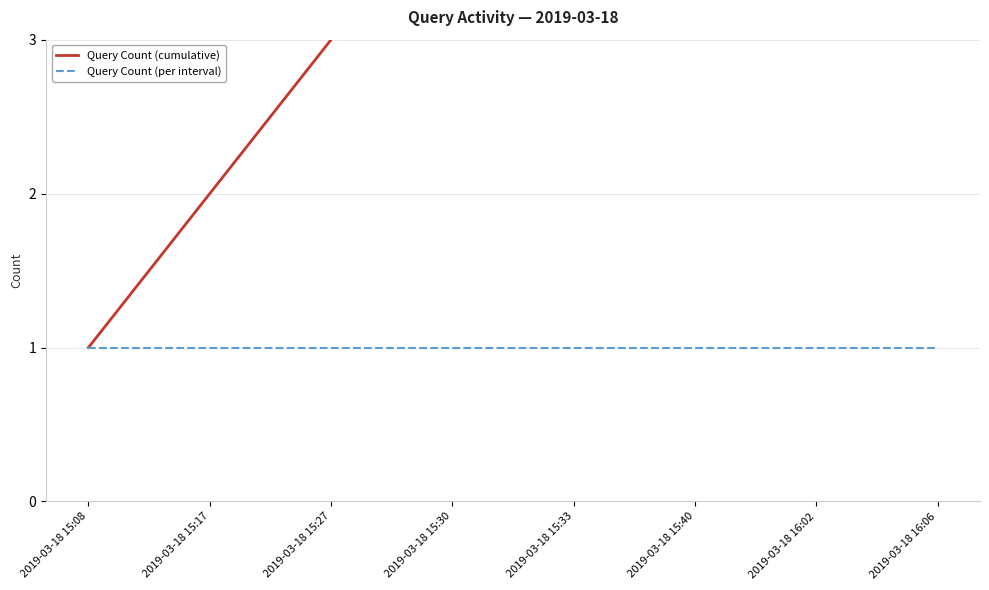

What is the value of the Query Count (cumulative) point at the 5th from the left?

5